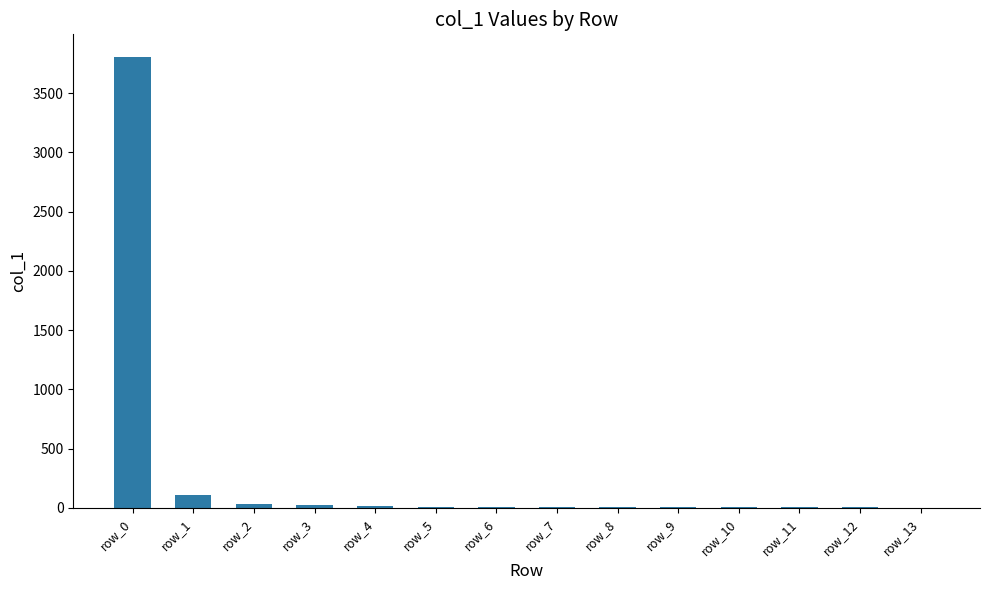

Which label corresponds to the largest value in the chart?

row_0